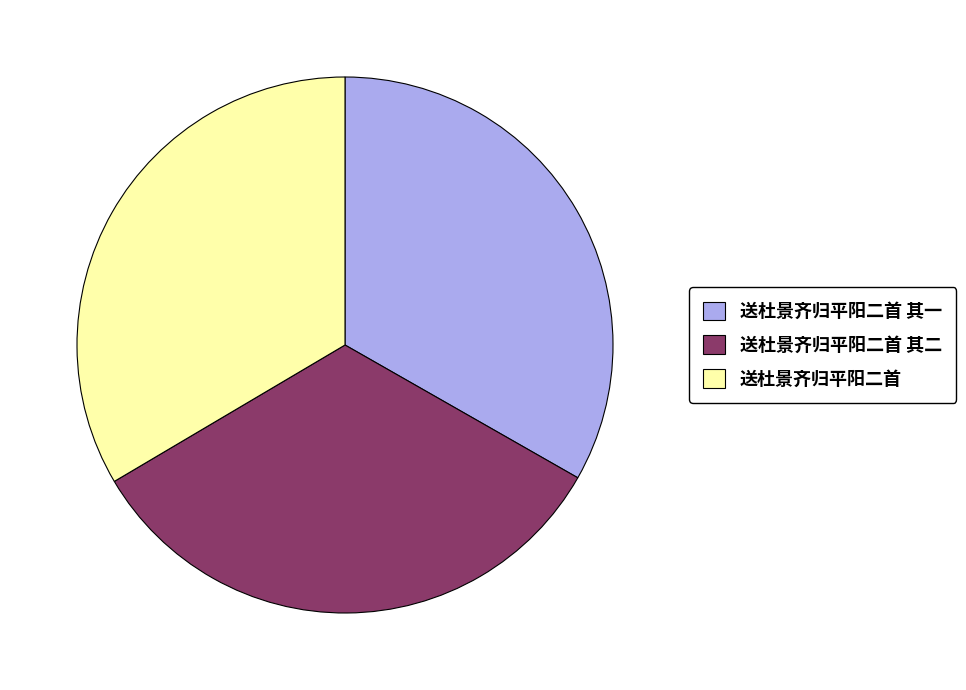

Combined, do 送杜景齐归平阳二首 其一 and 送杜景齐归平阳二首 其二 account for over 50%?

Yes